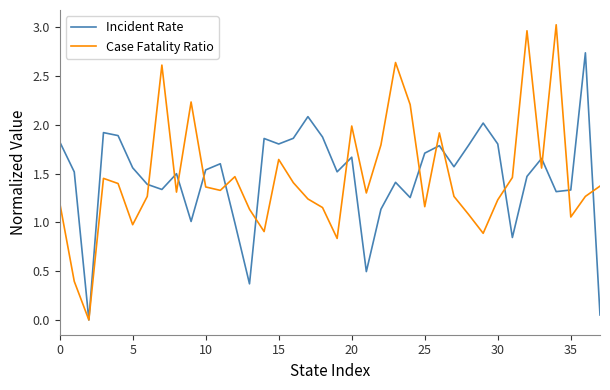

Which series has the widest spread of values?

Case Fatality Ratio